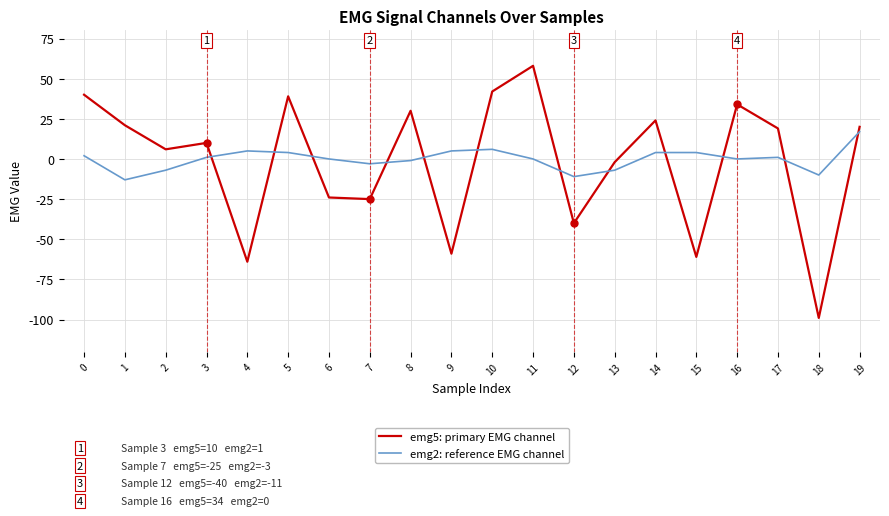

Between 6 and 7, which series saw the biggest shift?

emg2: reference EMG channel